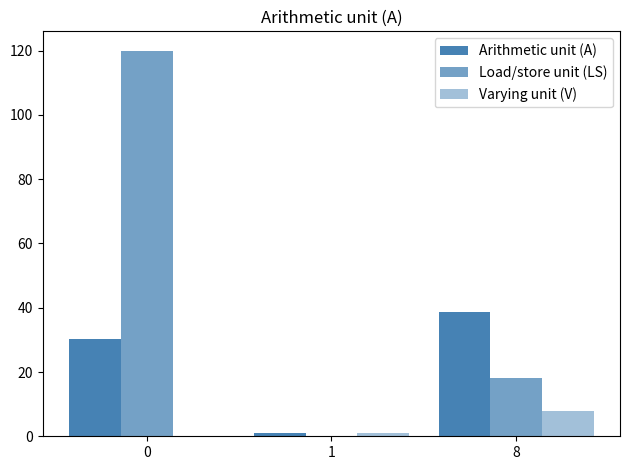

How many positive values does the Varying unit (V) series have?

2